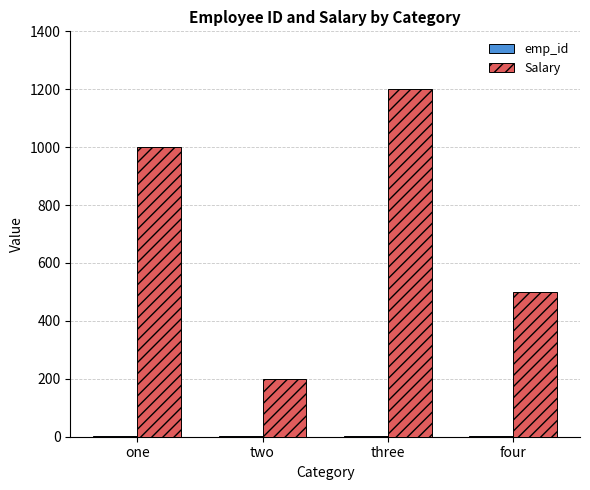

Is it true that Salary equals 1492 at one?

False